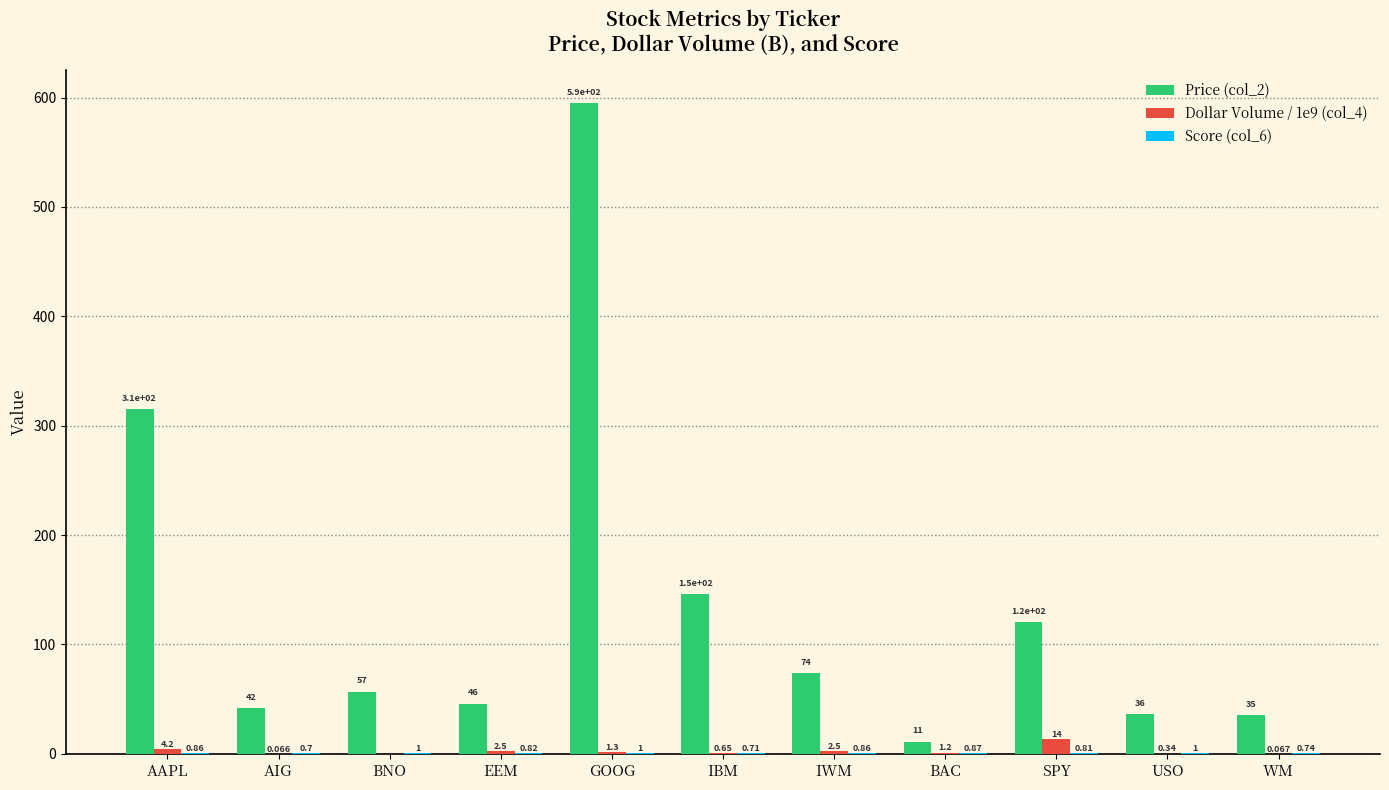

Is the value of Price (col_2) at BNO greater than the value of Dollar Volume / 1e9 (col_4) at USO?

Yes